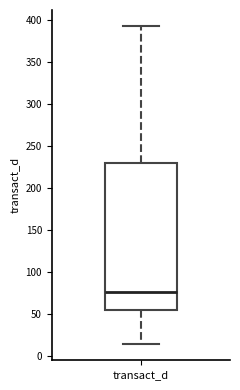

Read this box plot against the y-axis: the position of the median line, the range covered by the box, and the ends of both whiskers. The values are not printed on the chart, so give them approximately, as read against the axis.

median 75, box 55 to 230, whiskers 15 to 395